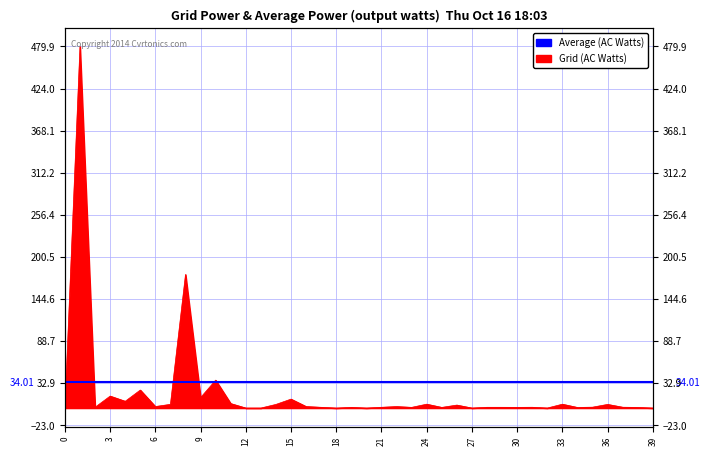

How many positive values are there?

39